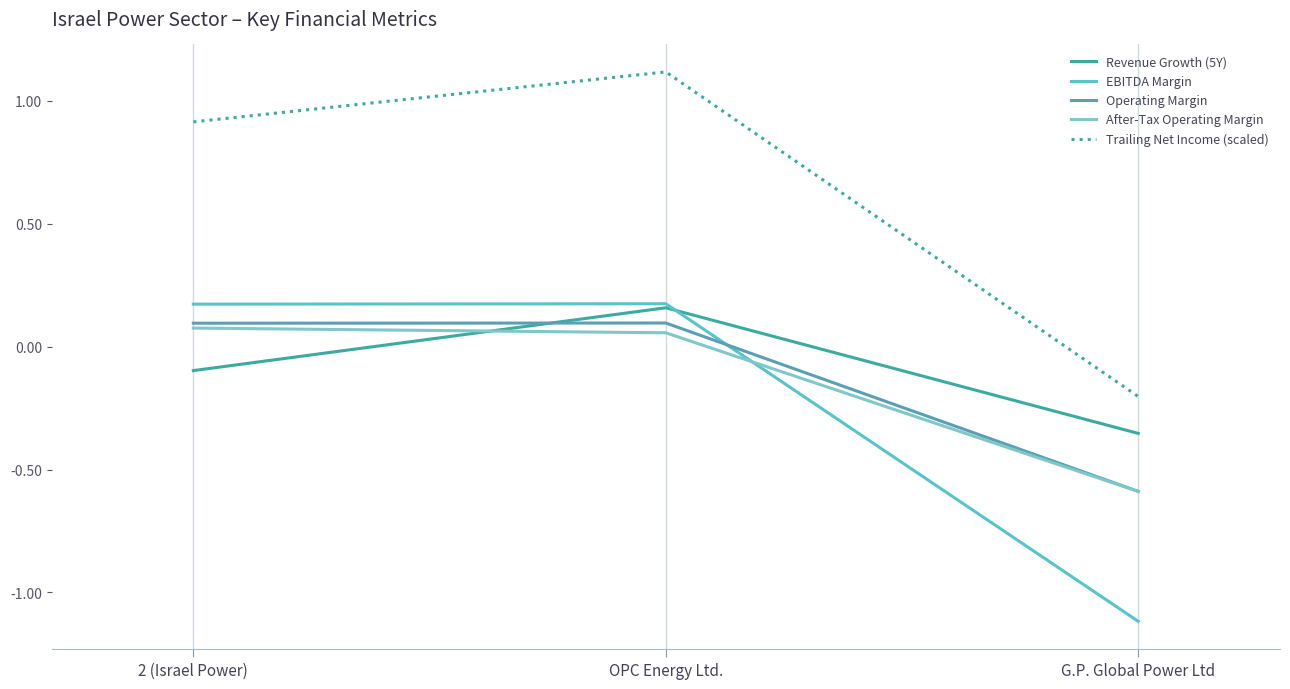

What is the label of the 1st point from the left?

2 (Israel Power)